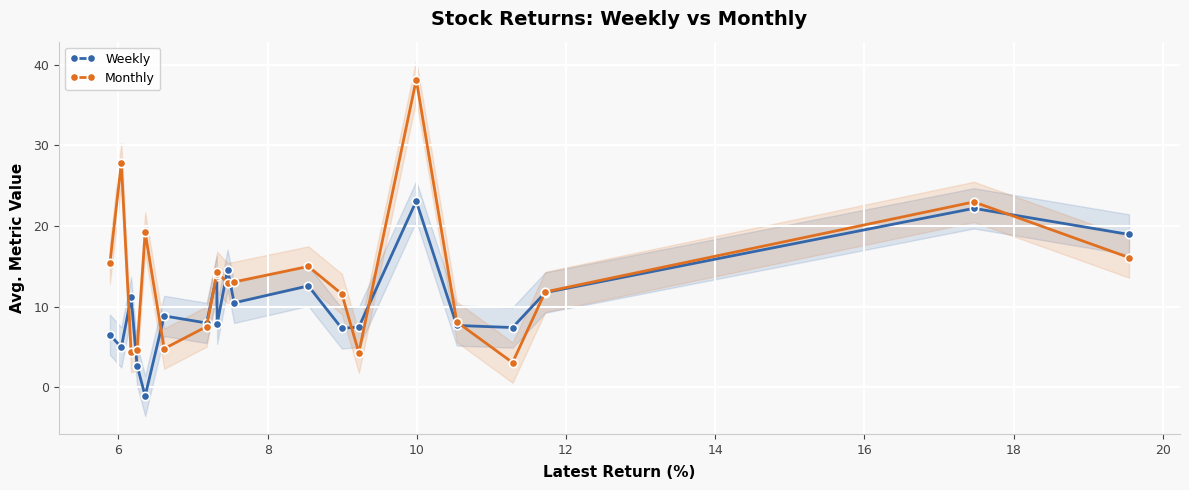

True or false: Monthly has more than 0 interior local peaks.

True